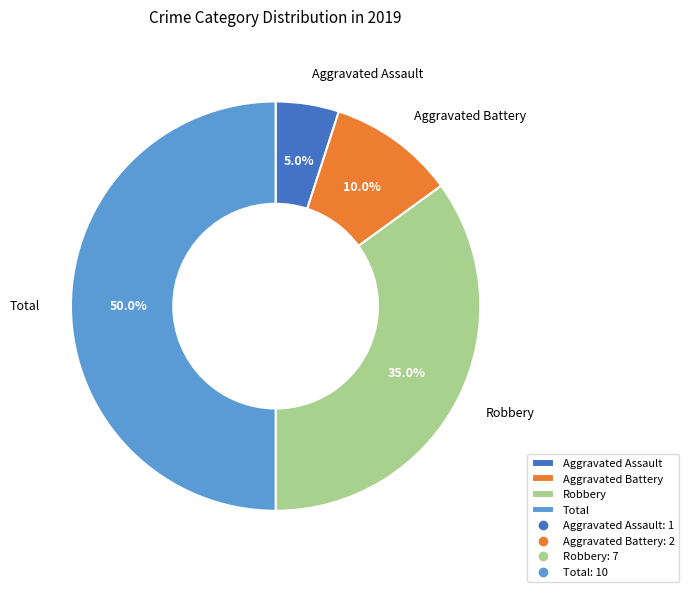

True or false: Aggravated Battery accounts for 10% of the total.

True